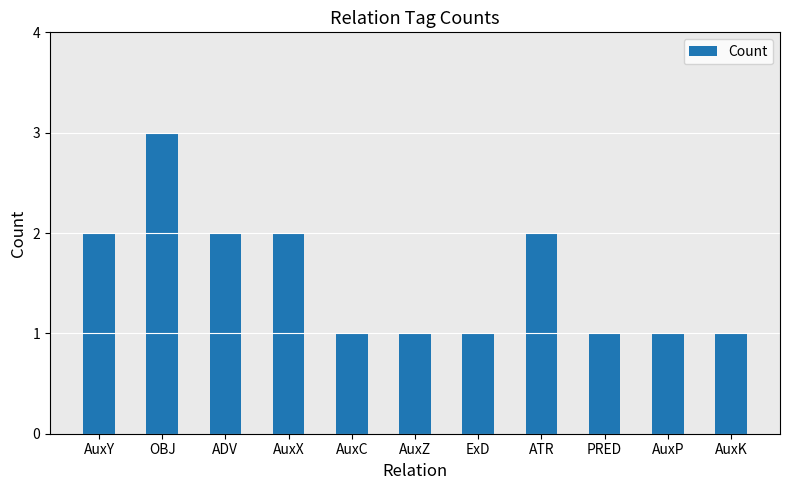

What is the label of the 10th bar from the left?

AuxP